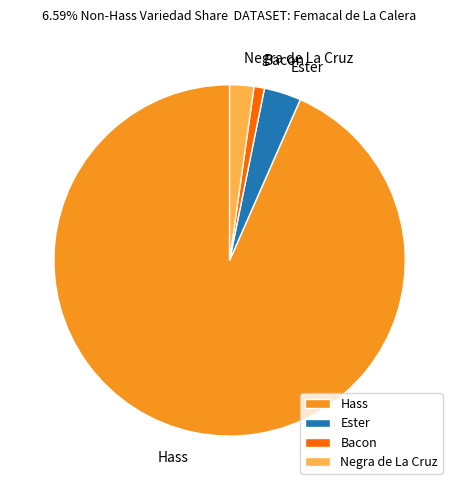

Do Hass and Negra de La Cruz together represent more than half of the pie?

Yes